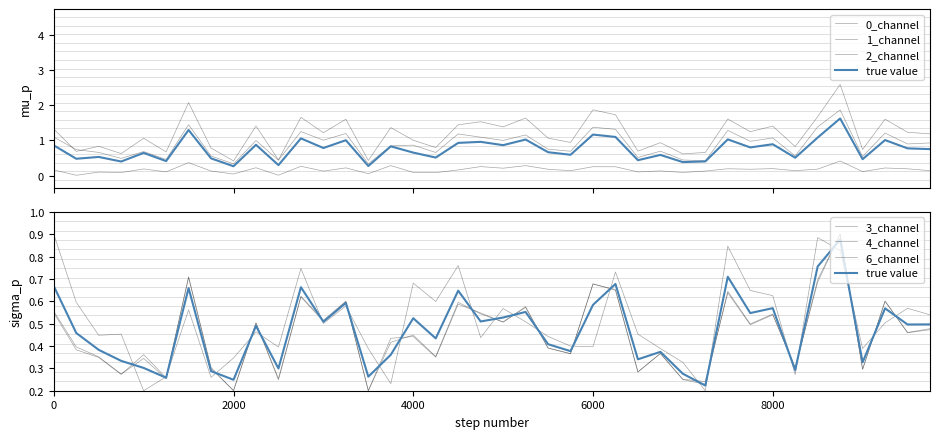

Which series changed the most between 0 and 35?

1_channel